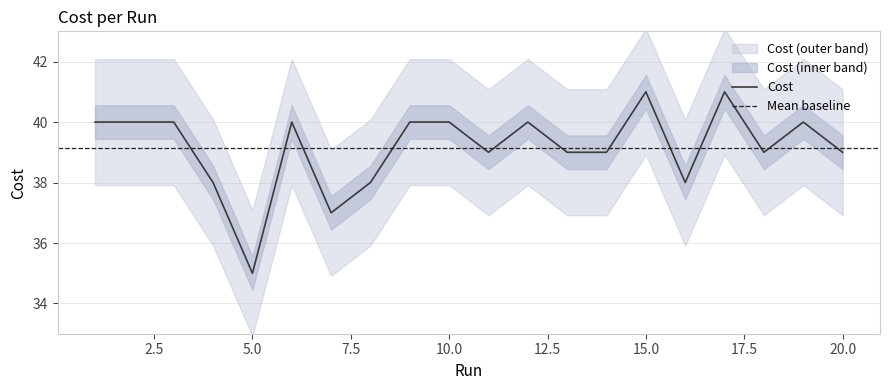

What is the change in value from 4 to 17?

+3.0